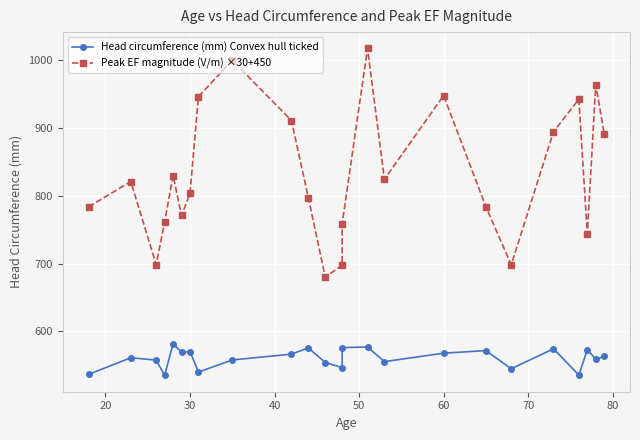

Reading left to right, what are all the values shown in this chart?

Head circumference (mm) Convex hull ticked: 536.6	561.1	557.7	535.2	581.9	569.3	570.1	540.1	557.9	566.5	575.7	554.1	546.7	576.1	577.0	555.4	567.9	571.7	544.9	574.4	535.6	573.1	559.0	563.1
Peak EF magnitude (V/m) ×30+450: 783.5	821.0	698.4	761.4	829.8	771.0	803.4	946.1	999.7	910.9	797.1	680.0	697.6	758.3	1017.1	824.3	947.7	783.9	698.2	894.3	942.3	743.5	963.7	891.5